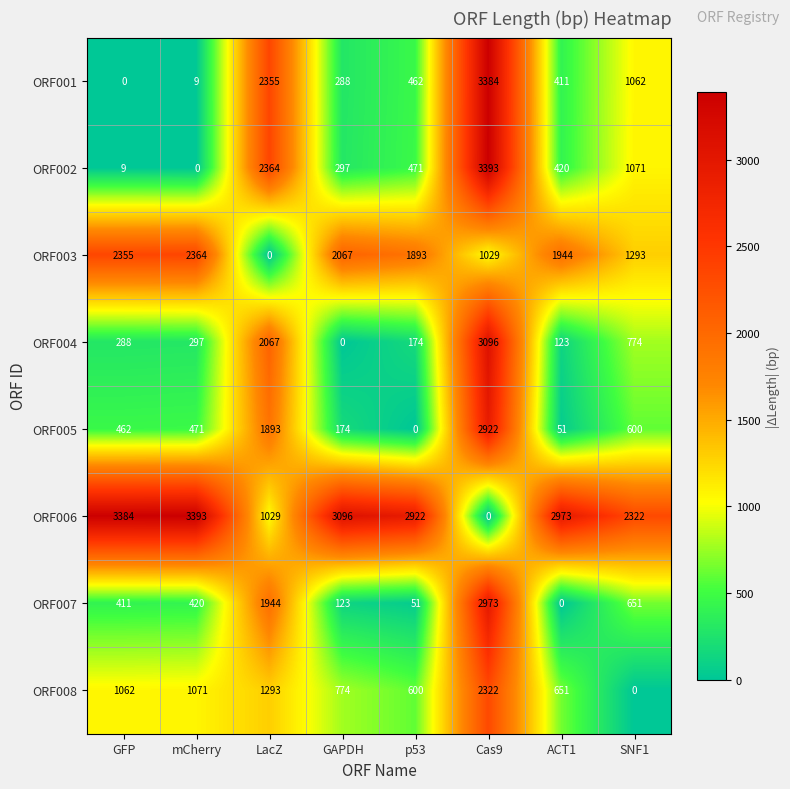

At how many categories does at least one series exceed 2971?

5